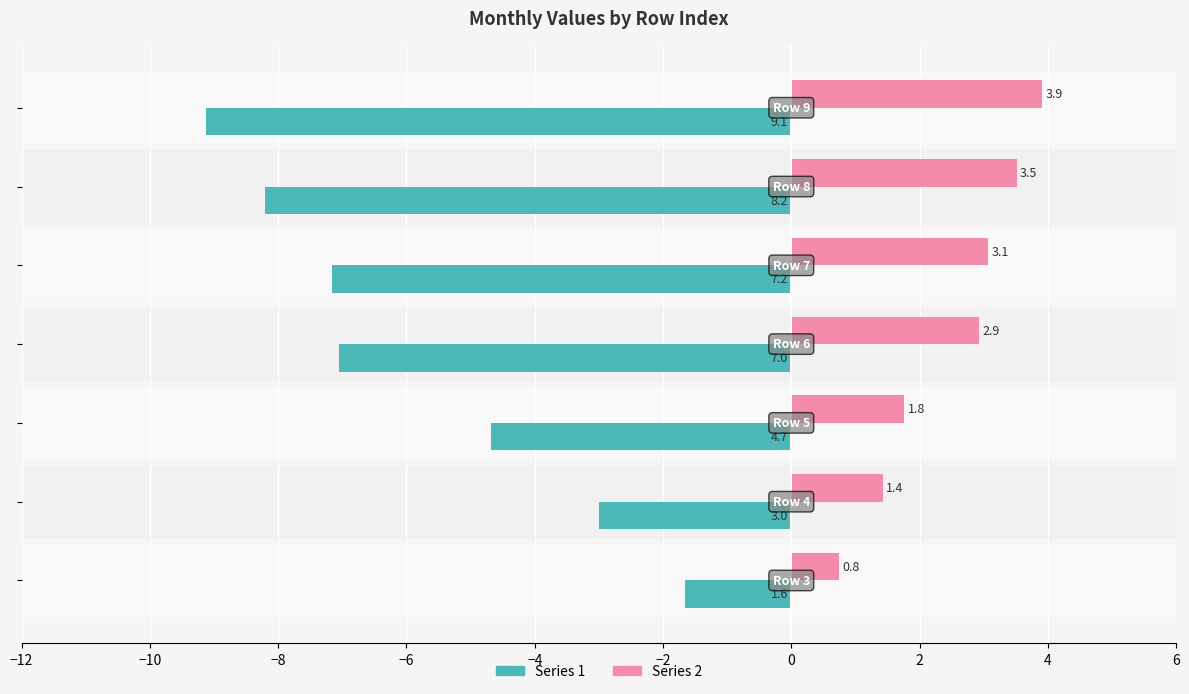

Which series has the largest range (max minus min)?

Series 1